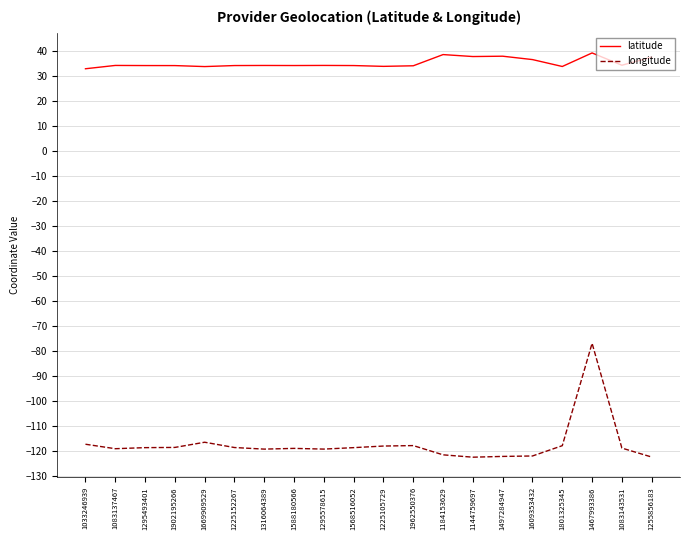

What is the spread (max minus min) of values at 1609353432?

158.5